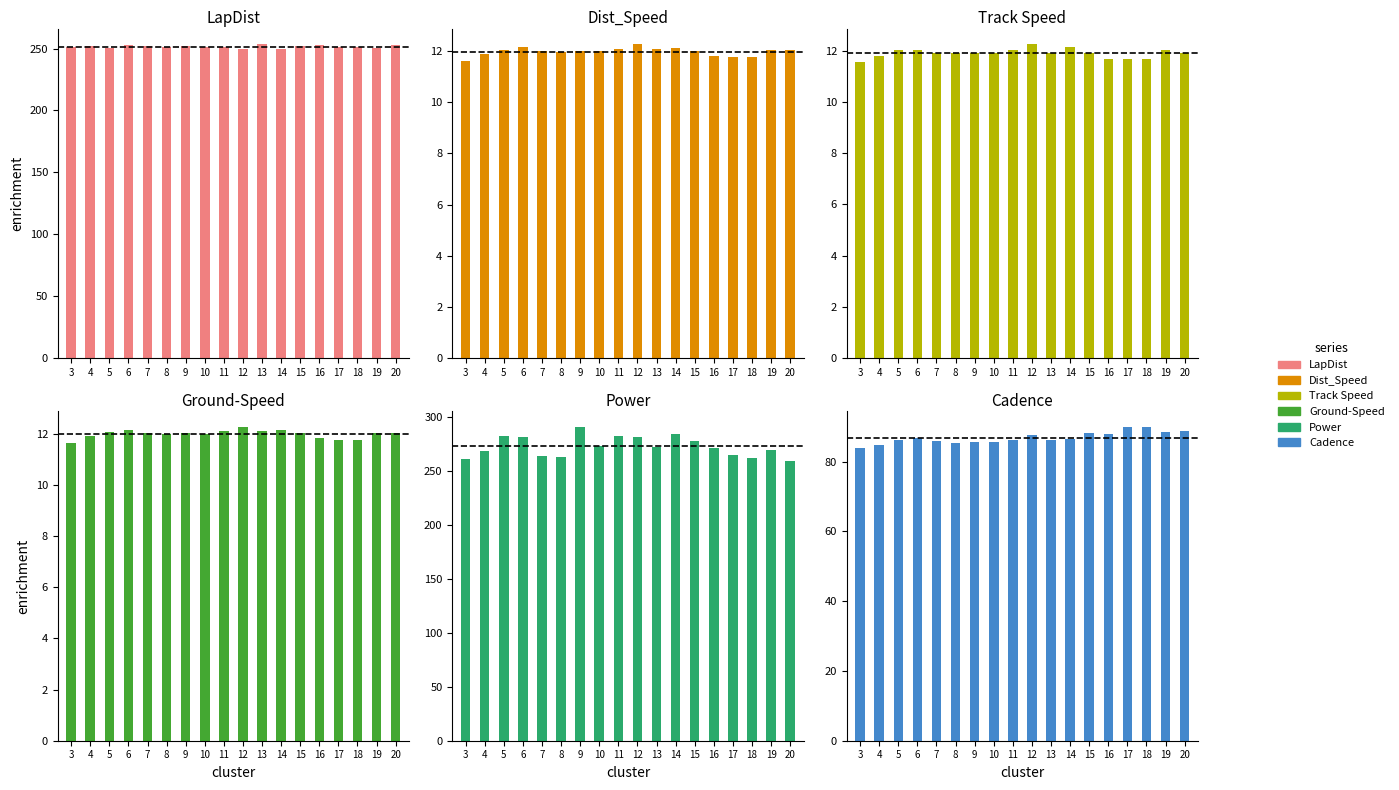

What is the maximum value for Power?

291.1